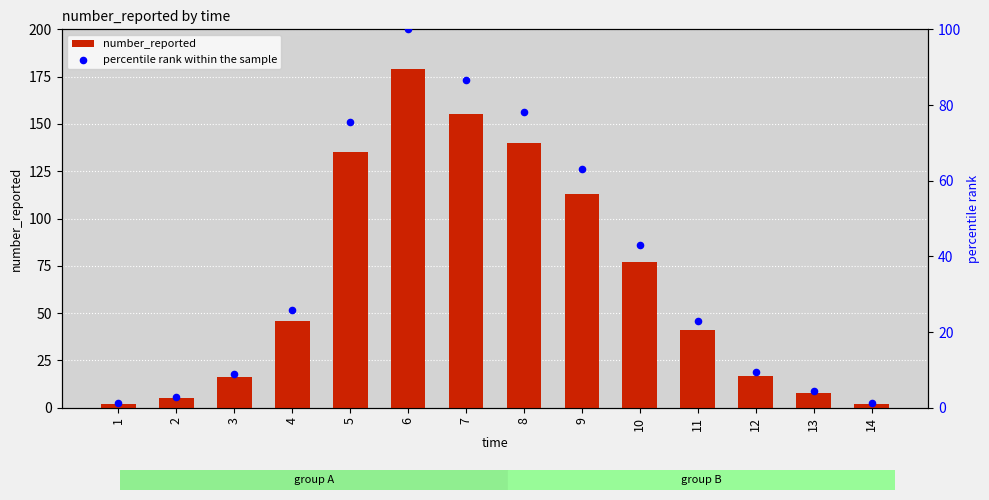

Which series has the largest Y range (max minus min)?

number_reported